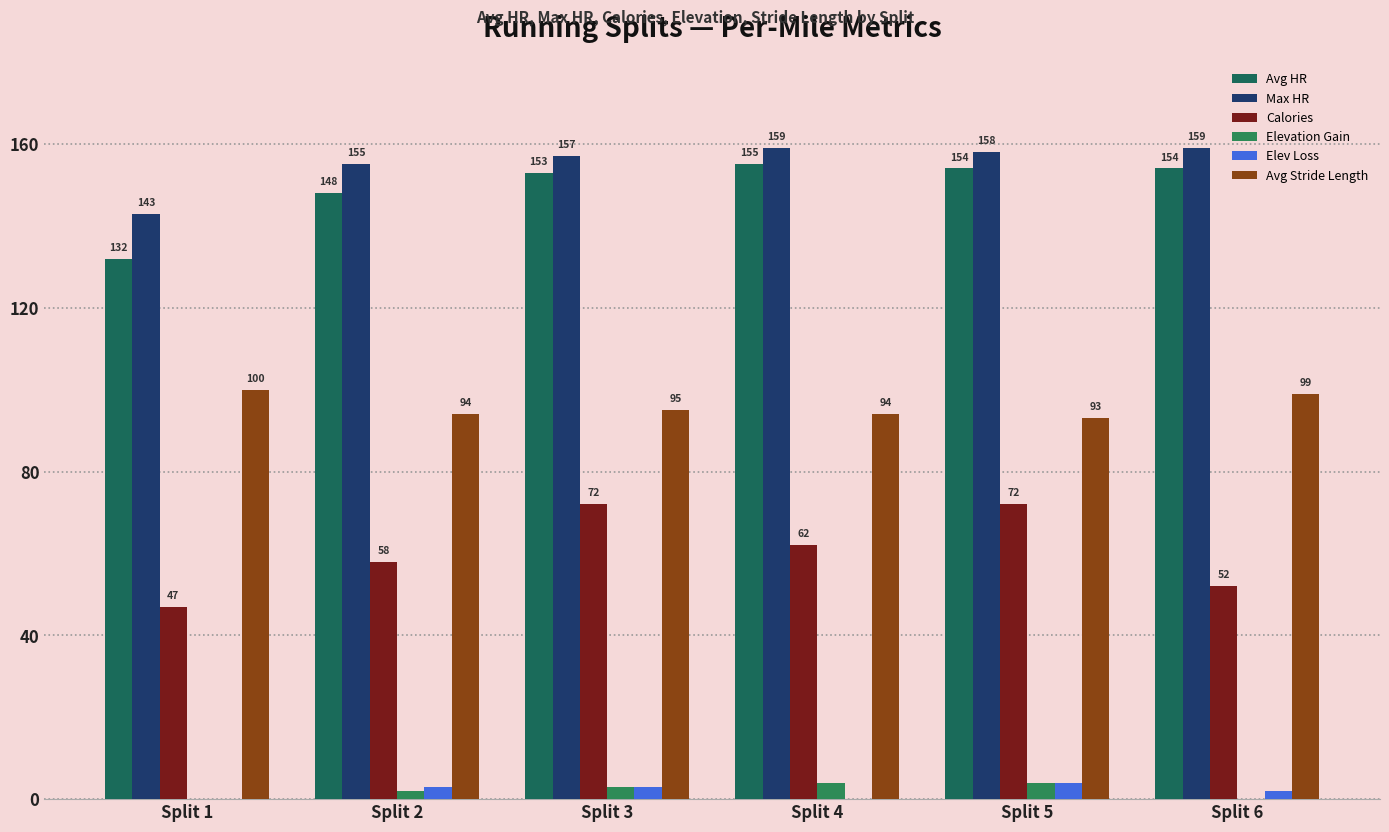

Which series has the widest spread of values?

Calories